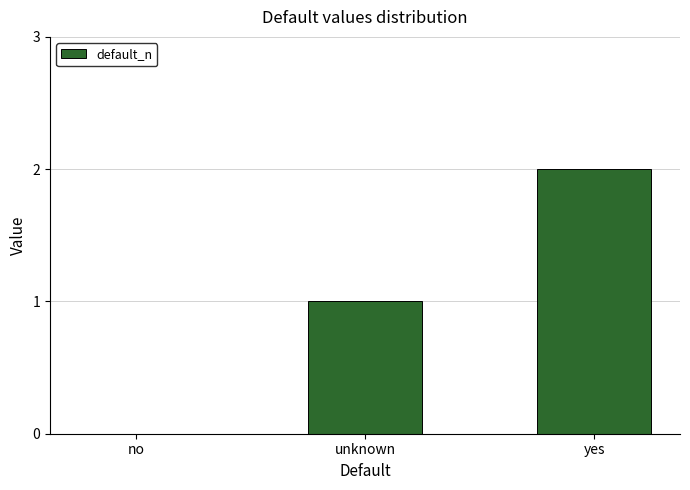

Where is the data nearest to the value 1?

unknown